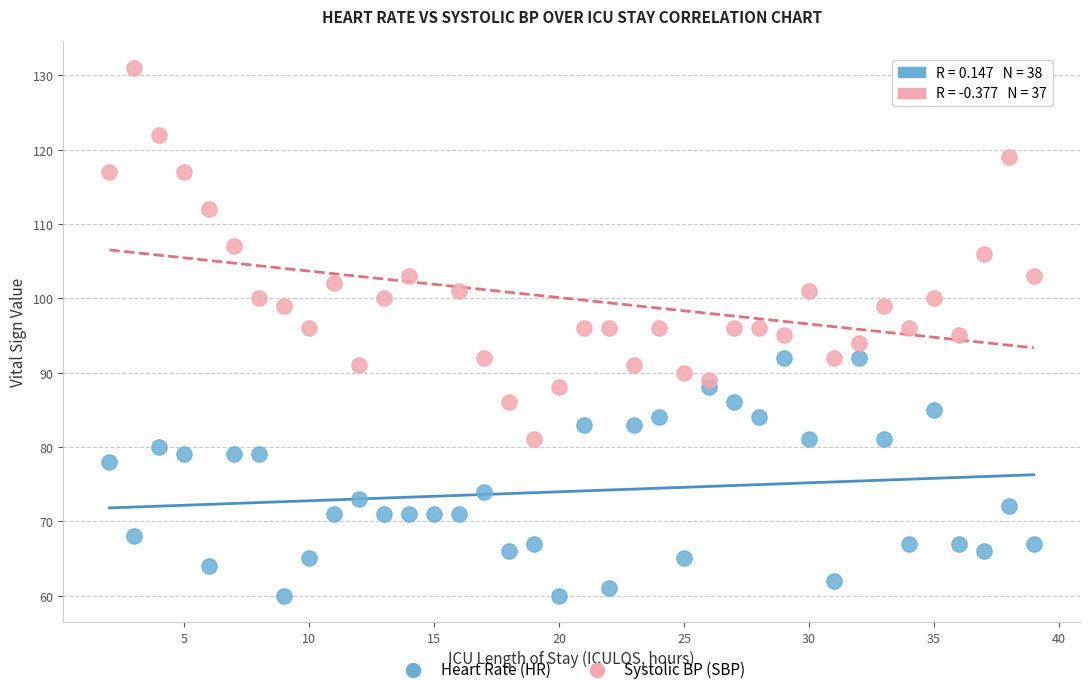

Which series reaches the maximum Y coordinate?

Systolic BP (SBP)